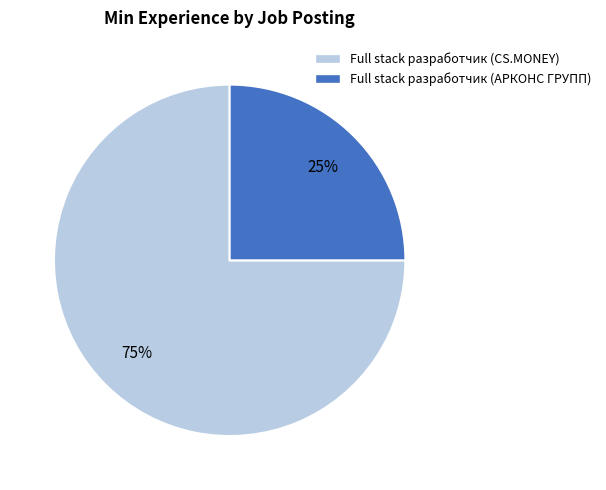

What is the ratio of the value at Full stack разработчик (АРКОНС ГРУПП) to the value at Full stack разработчик (CS.MONEY)?

0.3